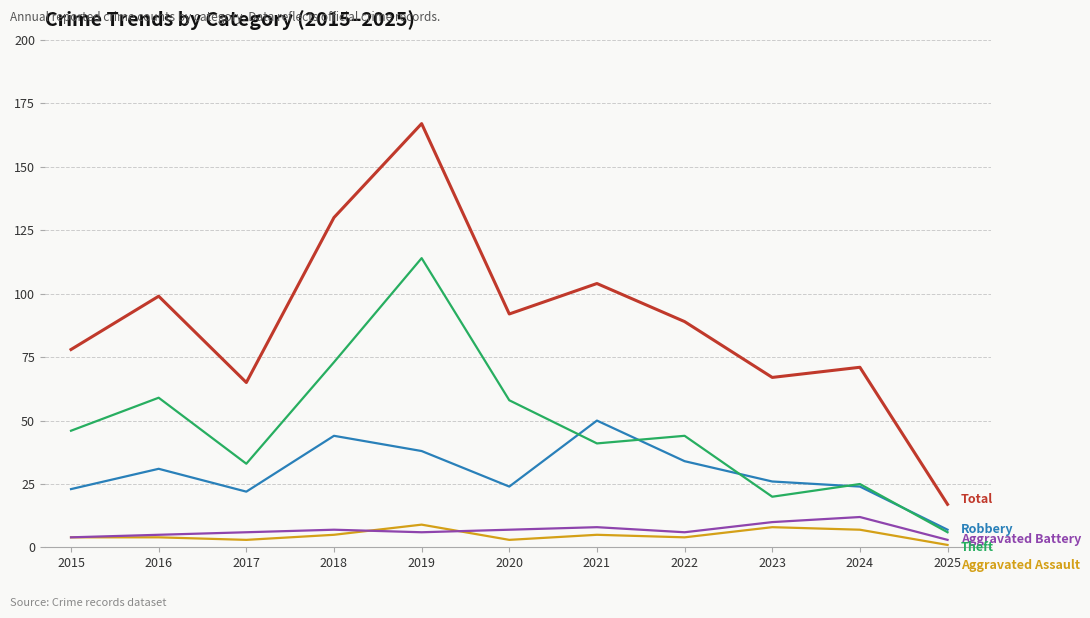

What is the total value across all series at 2016?

198